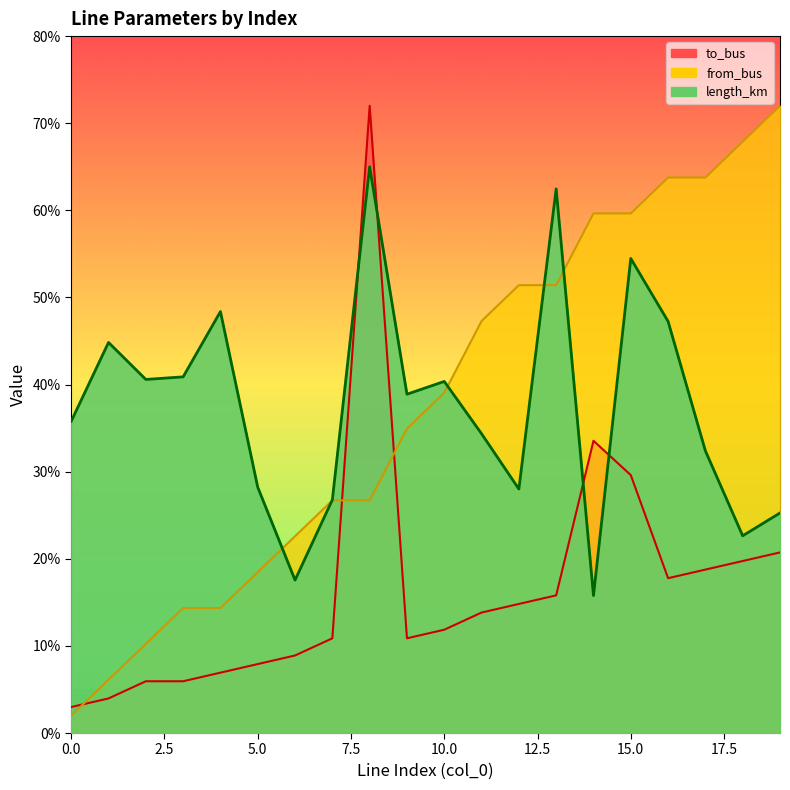

What is the maximum value for from_bus?

72.0